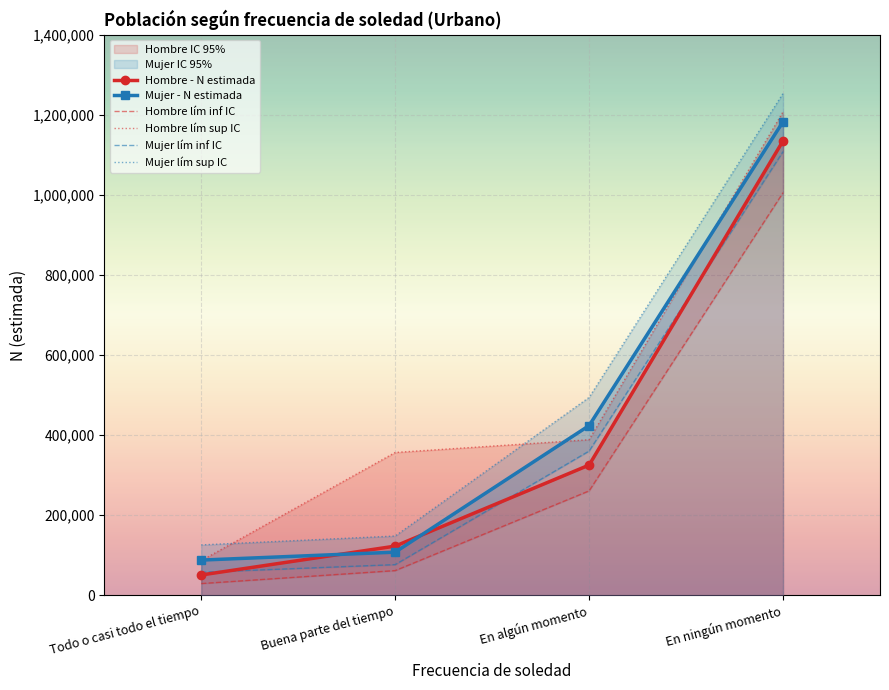

How many values in the Hombre - N estimada series are below 325226?

2